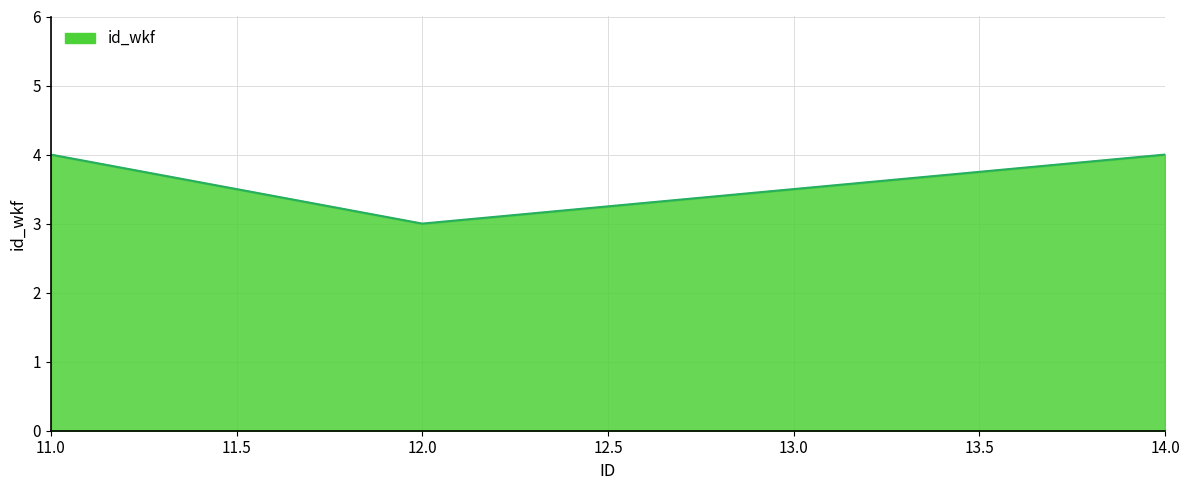

Approximately how many times larger is the value at 14.0 compared to 12.0?

1.3